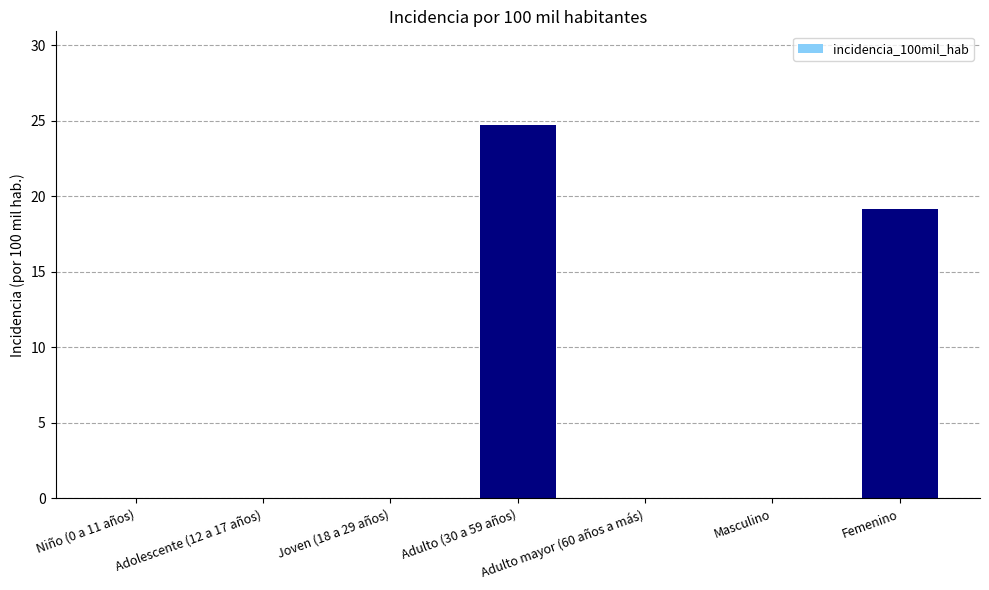

What is the greatest value displayed?

24.7